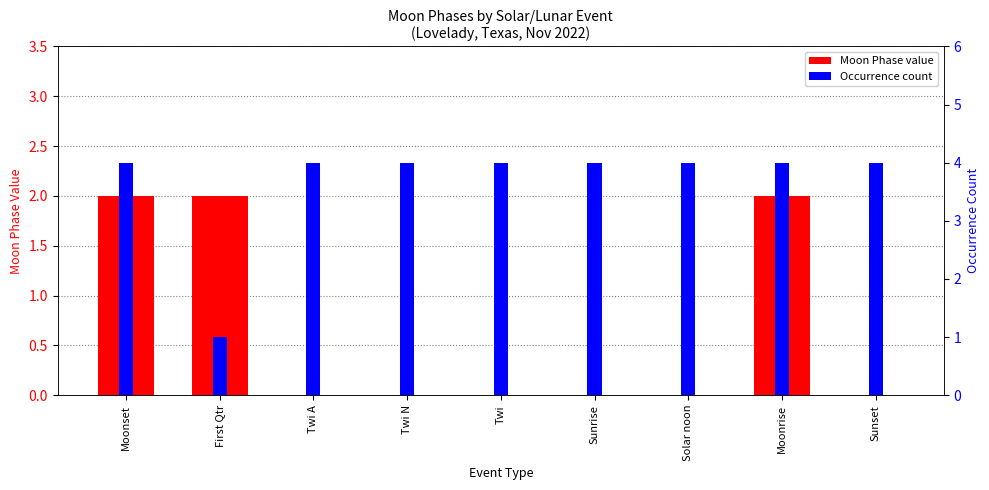

What is the difference between the highest and lowest values at Twi N?

4